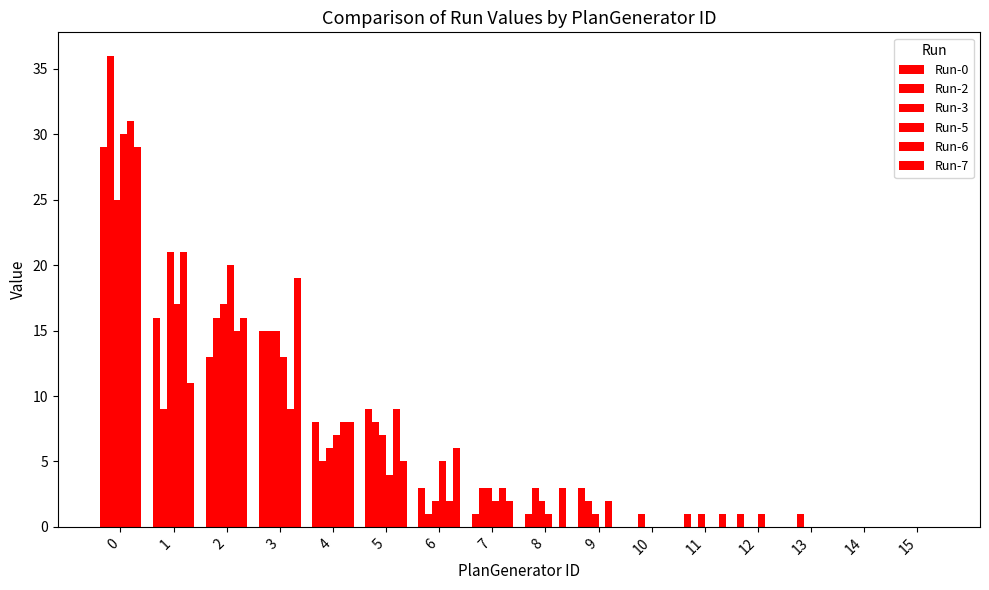

Are the bars grouped side by side (vs. stacked)?

Yes